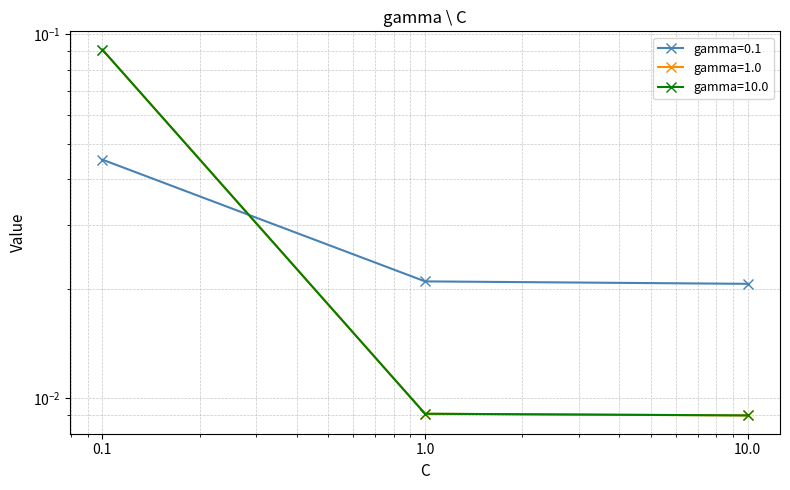

What is the label of the 1st point from the right?

10.0